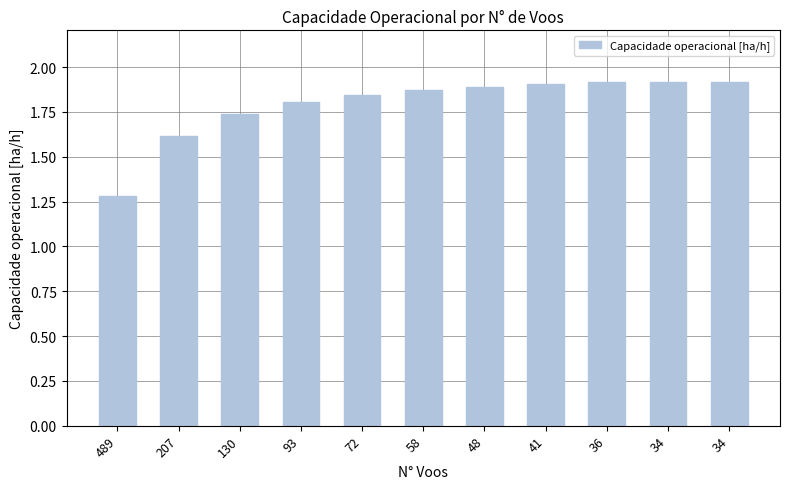

What is the change in value from 72 to 34?

+0.1